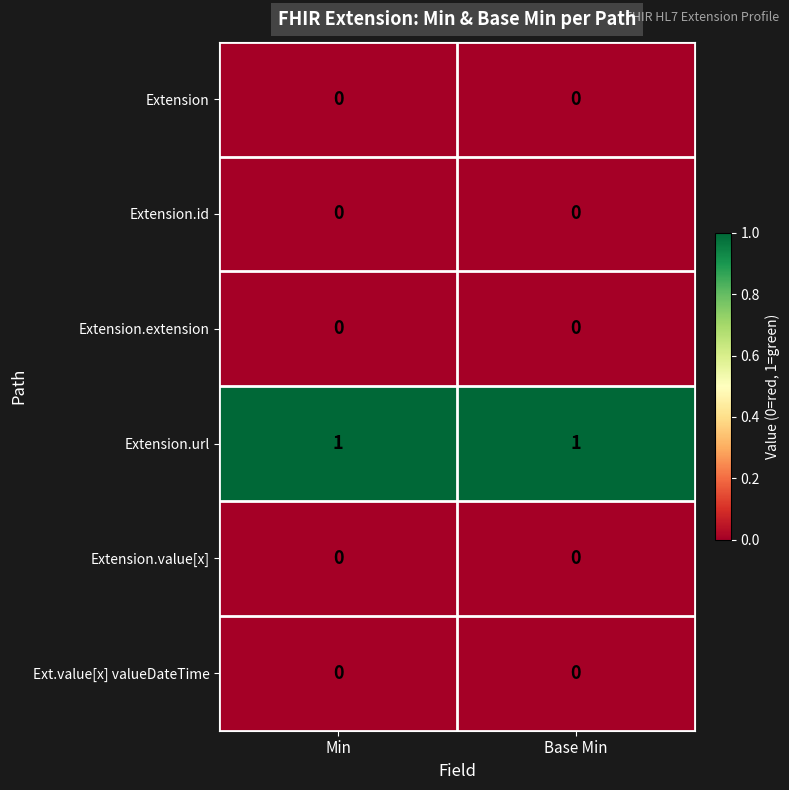

Reading left to right, list all the values displayed in this chart.

Extension: Min=0	Base Min=0
Extension.id: Min=0	Base Min=0
Extension.extension: Min=0	Base Min=0
Extension.url: Min=1	Base Min=1
Extension.value[x]: Min=0	Base Min=0
Ext.value[x] valueDateTime: Min=0	Base Min=0